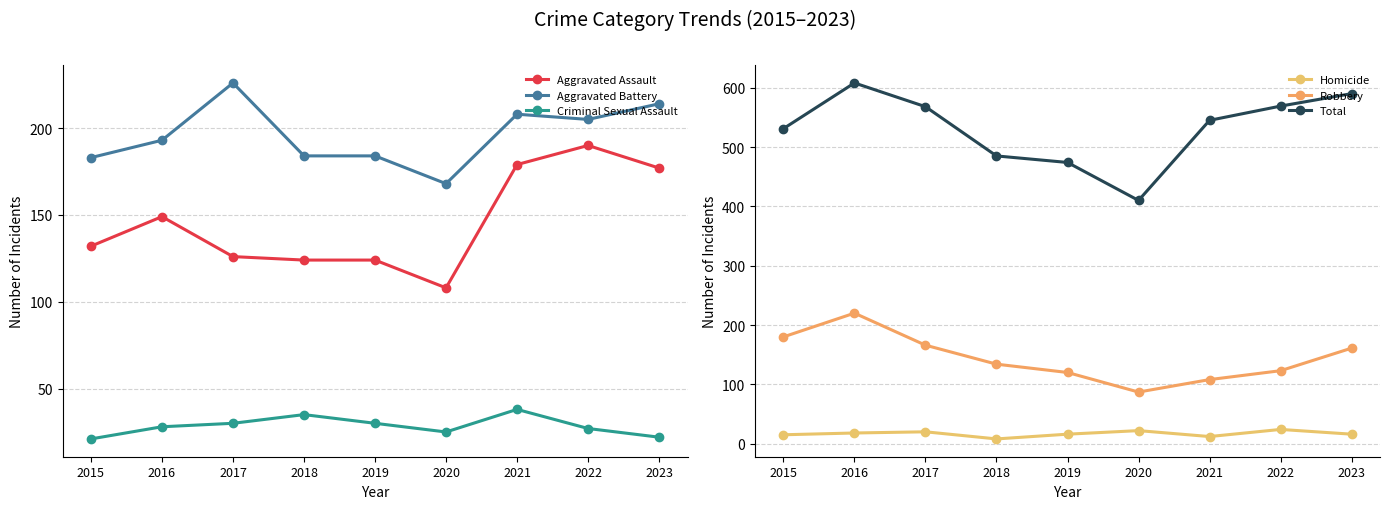

What is the sum of all Criminal Sexual Assault values?

256